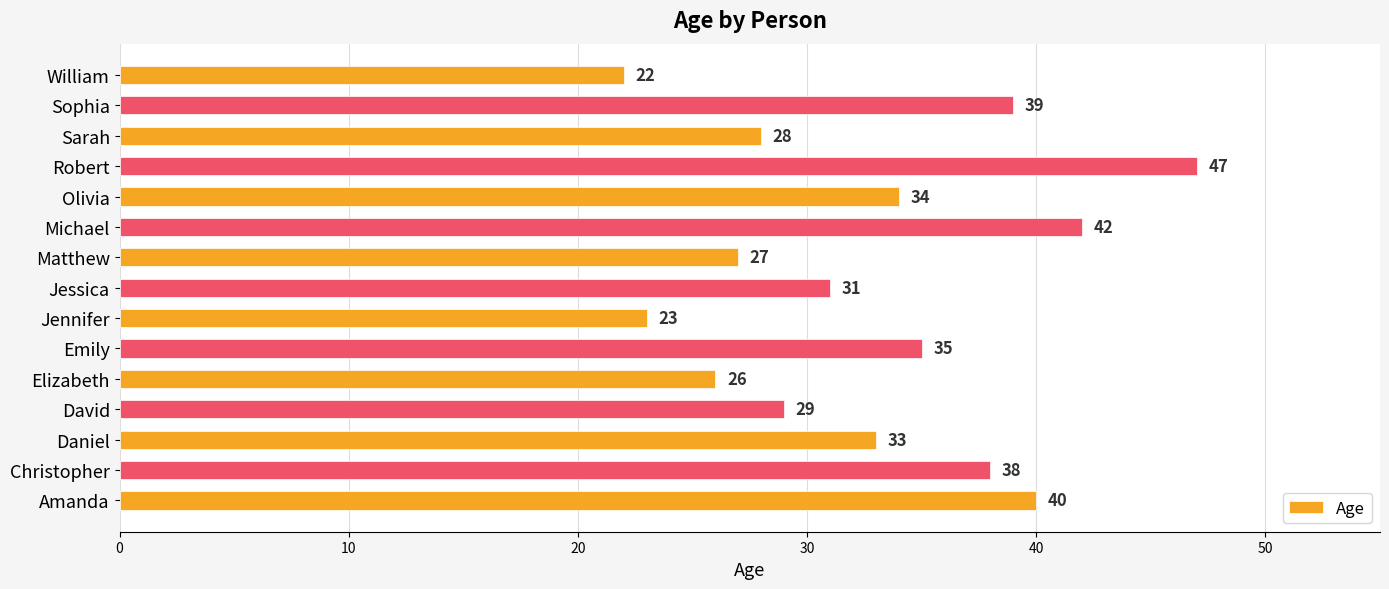

Does the chart contain stacked bars?

No